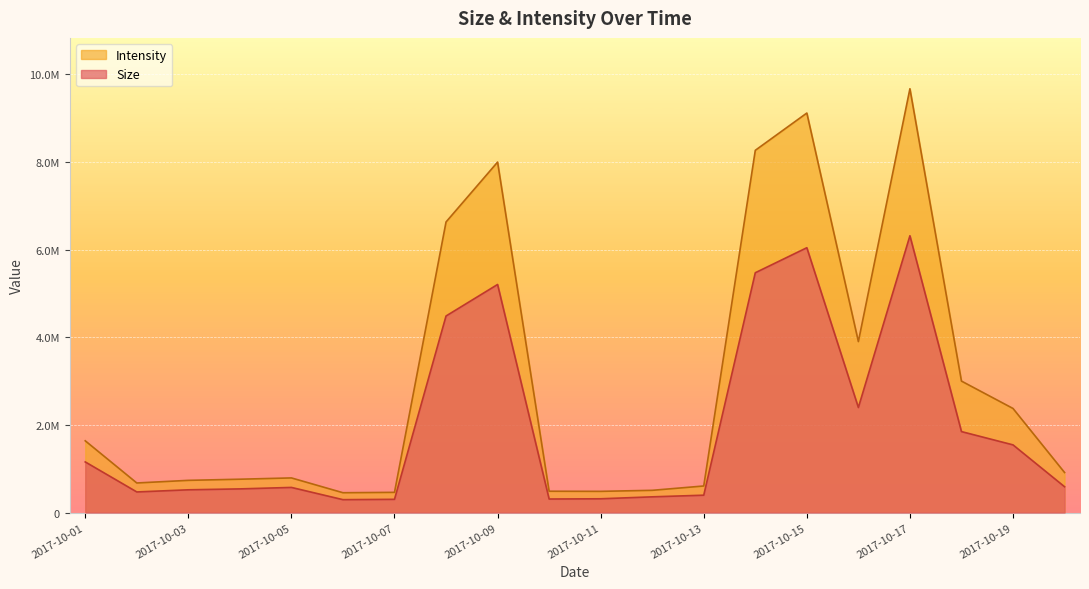

Rank the series by their maximum value, from highest to lowest.

Intensity, Size